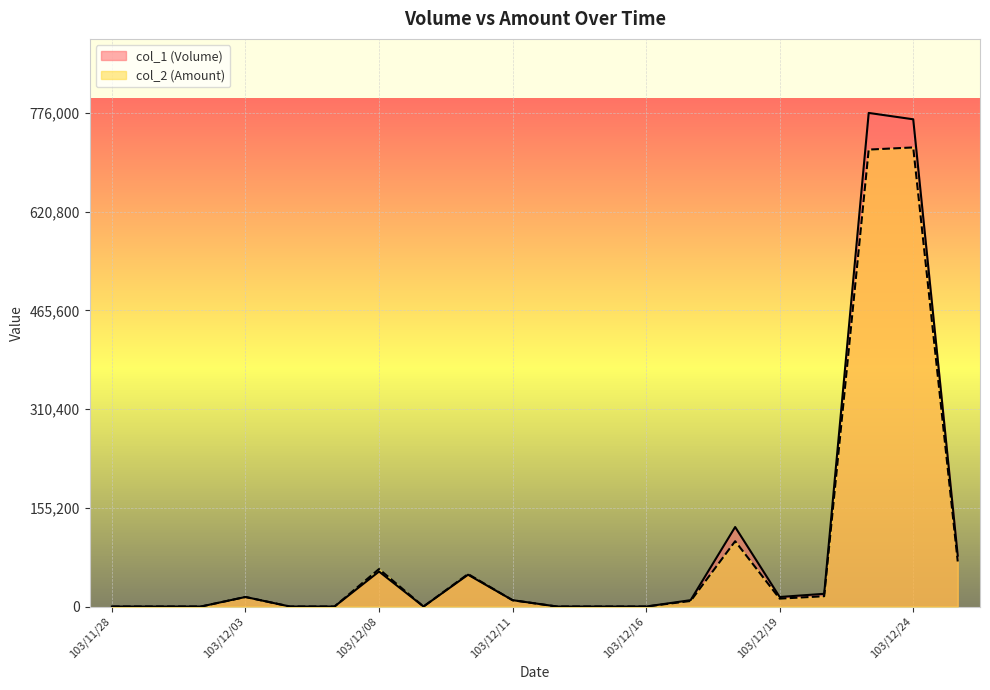

What is the sum of all col_1 (Volume) values?

1922000